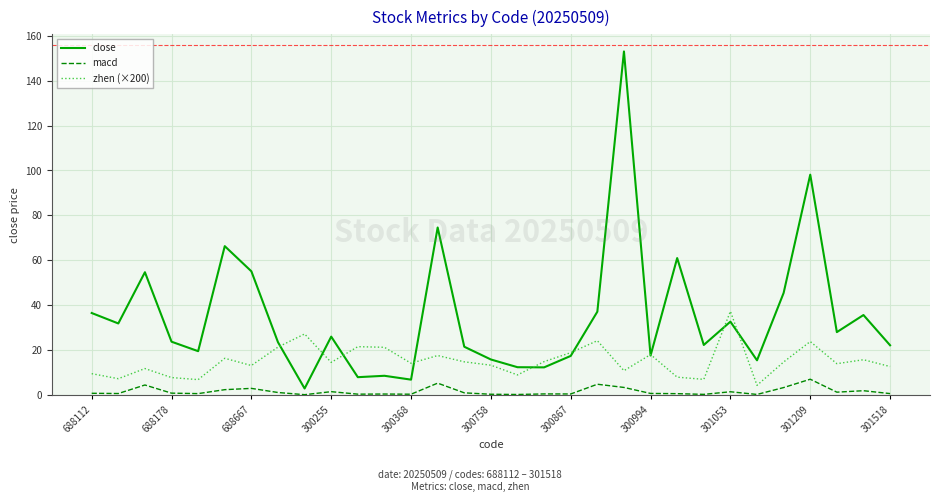

Which series has the widest spread of values?

close